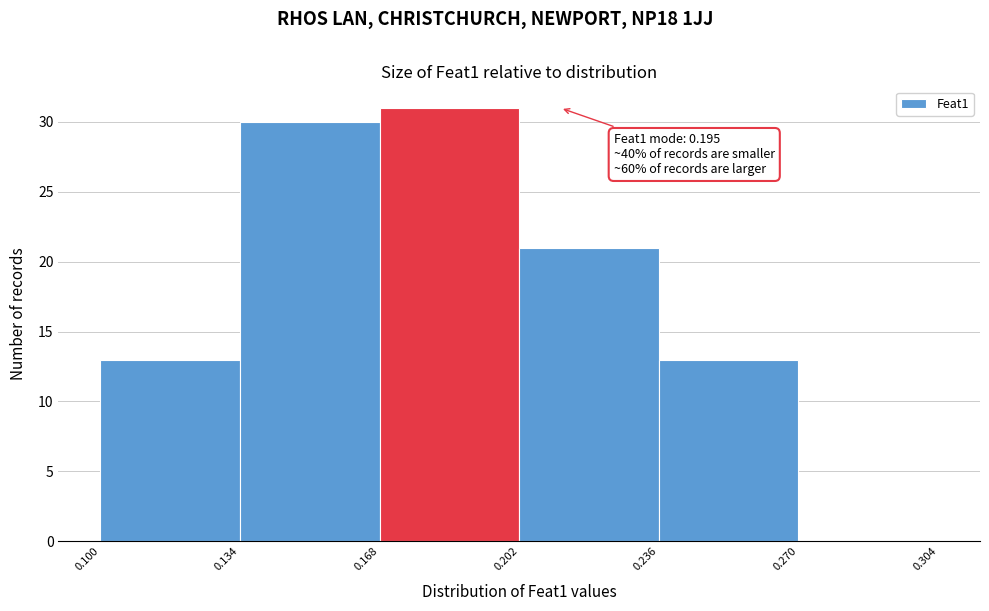

Over which range of the x-axis is the bar tallest?

0.168 to 0.202